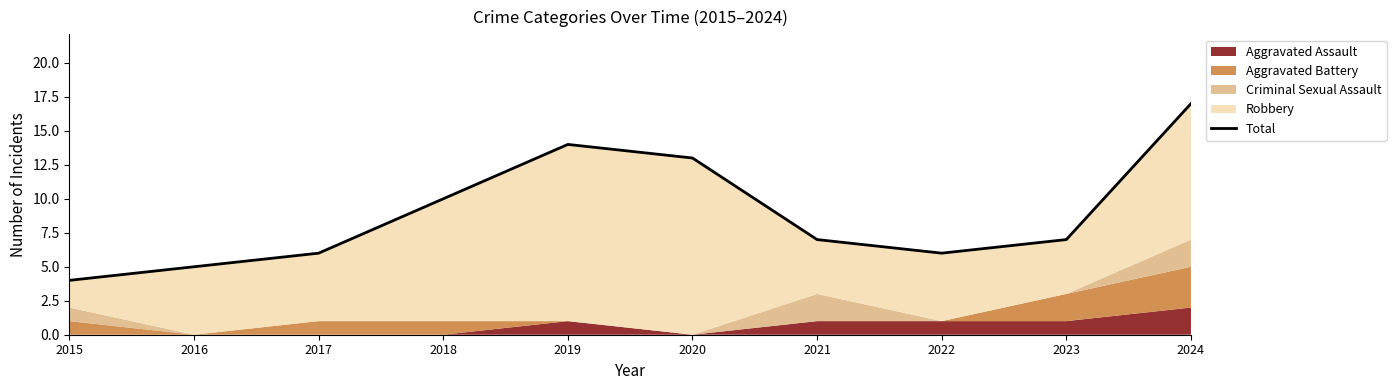

What is the sum of all values?

89